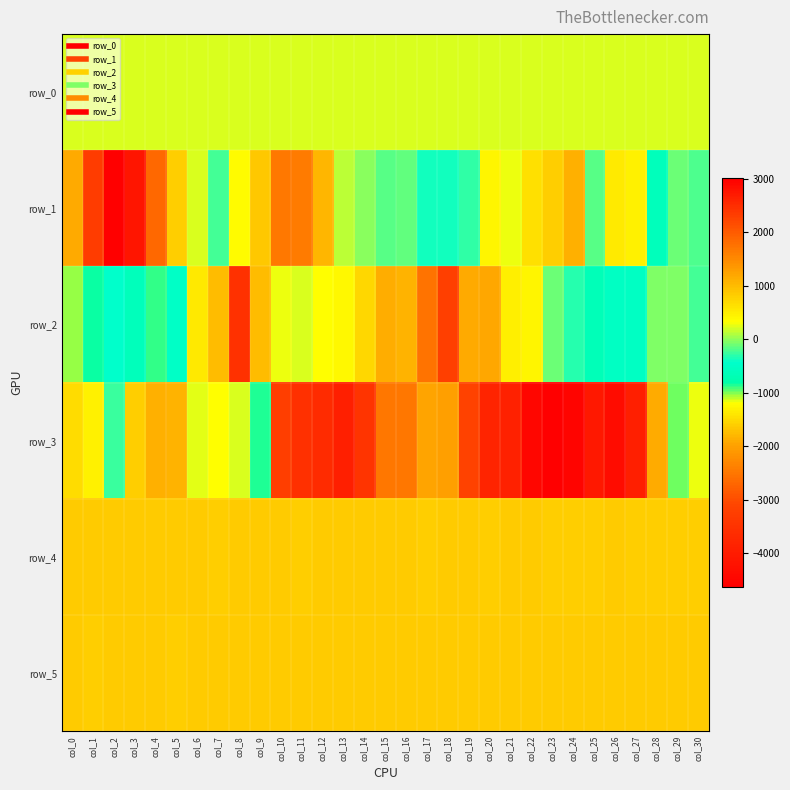

List the labels in order of row_2 value, largest first.

col_8, col_18, col_17, col_20, col_19, col_15, col_16, col_9, col_7, col_14, col_6, col_21, col_22, col_13, col_12, col_10, col_11, col_29, col_28, col_23, col_30, col_24, col_2, col_5, col_27, col_26, col_3, col_25, col_1, col_4, col_0